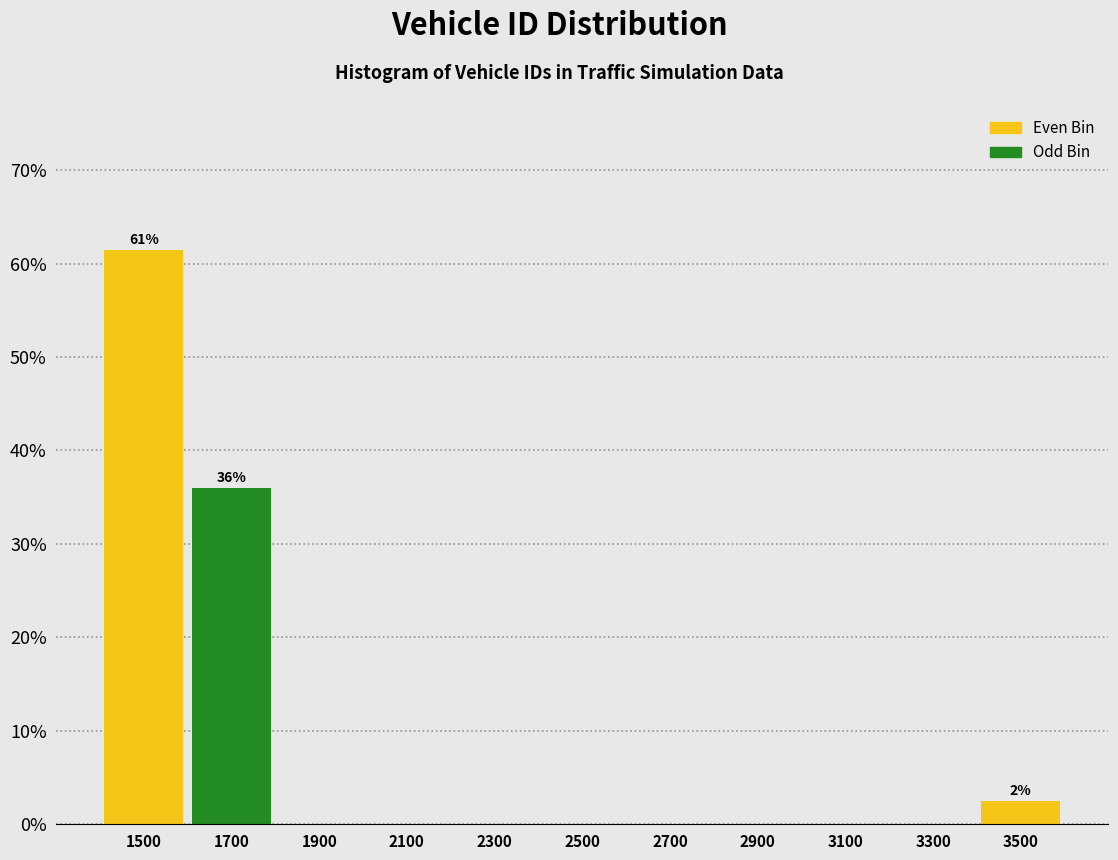

Over which range of the x-axis is the bar tallest?

1400 to 1600